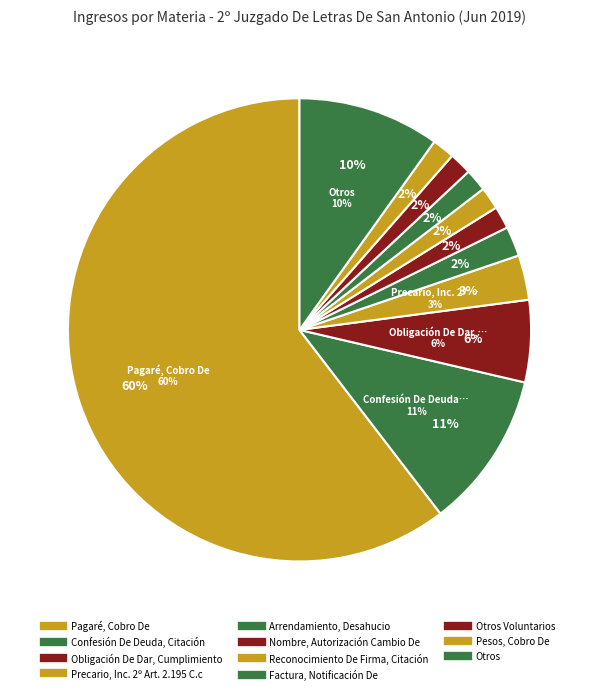

To the nearest percent, what portion does Pesos, Cobro De represent?

2%